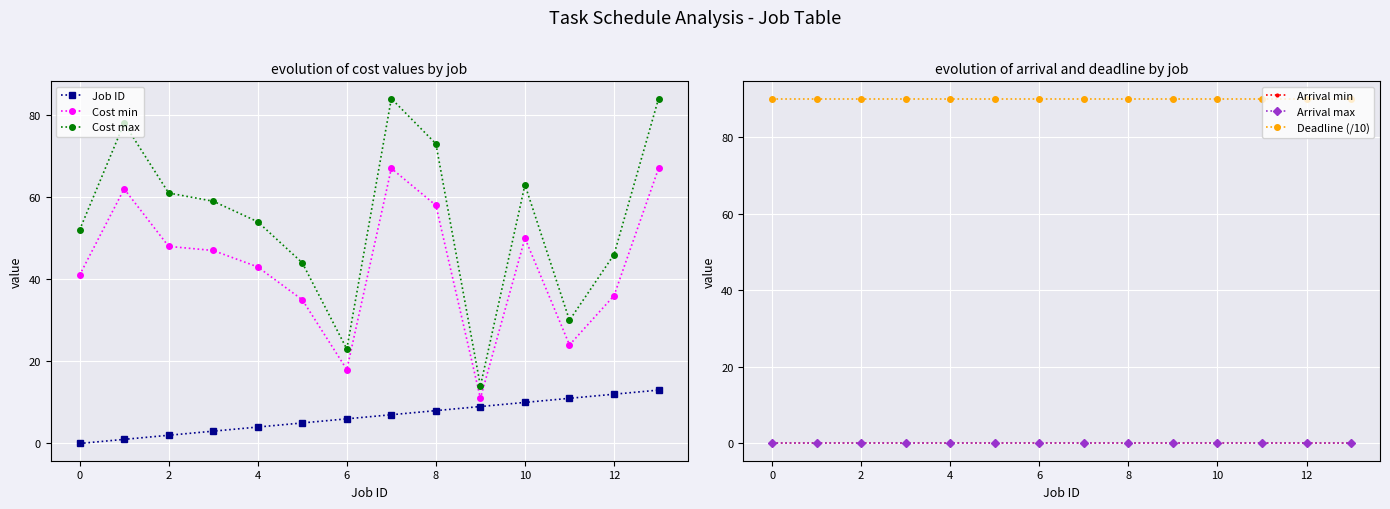

Reading left to right, transcribe all the data shown in this chart.

Job ID: 0	1	2	3	4	5	6	7	8	9	10	11	12	13
Cost min: 41	62	48	47	43	35	18	67	58	11	50	24	36	67
Cost max: 52	78	61	59	54	44	23	84	73	14	63	30	46	84
Arrival min: 0	0	0	0	0	0	0	0	0	0	0	0	0	0
Arrival max: 0	0	0	0	0	0	0	0	0	0	0	0	0	0
Deadline (/10): 90	90	90	90	90	90	90	90	90	90	90	90	90	90